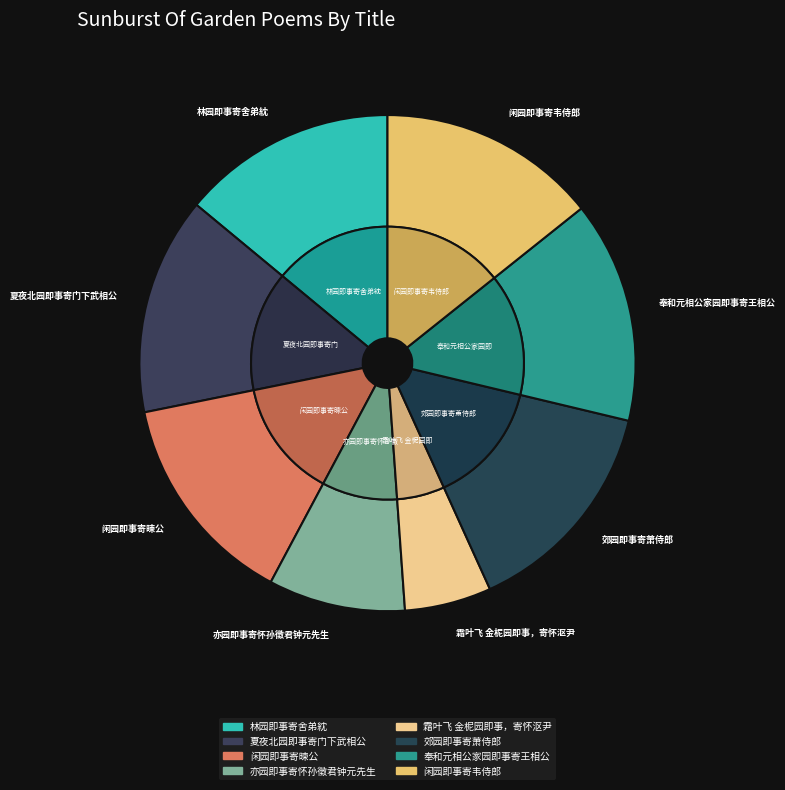

Combined, what portion of the pie is 郊园即事寄萧侍郎 and 亦园即事寄怀孙徵君钟元先生?

23.4%